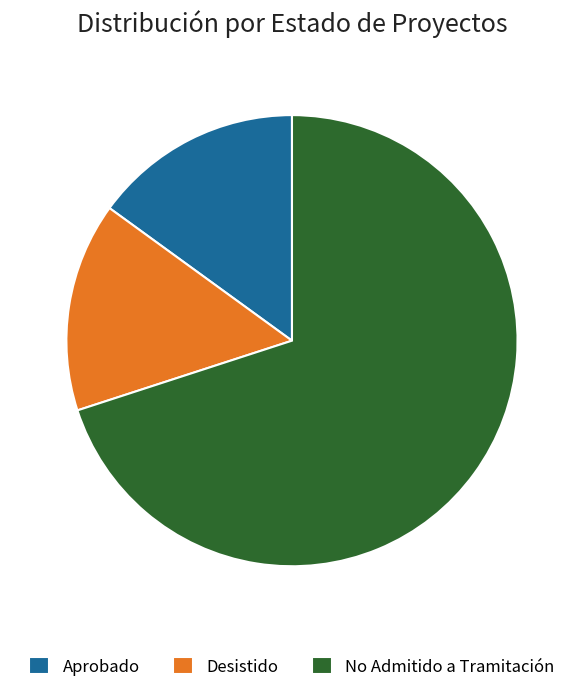

True or false: No Admitido a Tramitación accounts for 58% of the total.

False